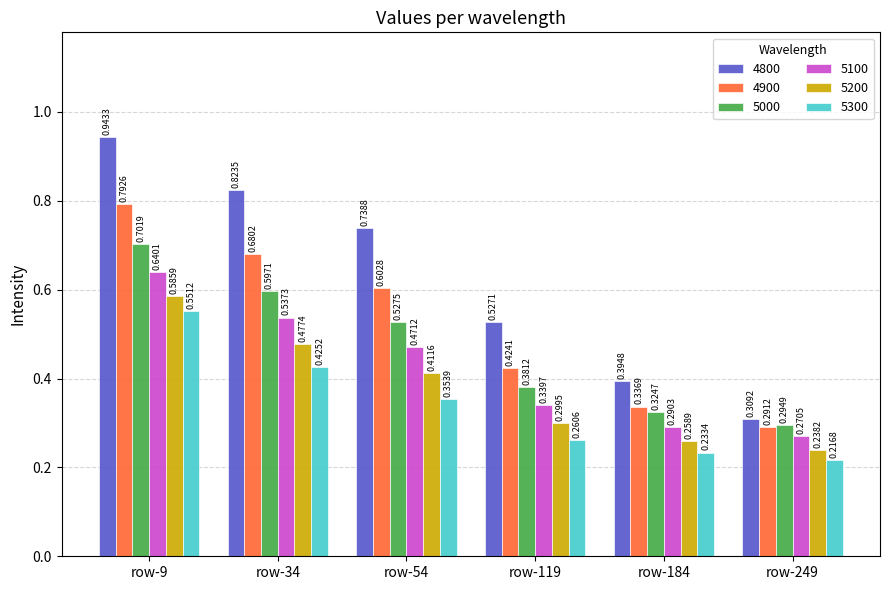

At which category is the sum across all series the highest?

row-9